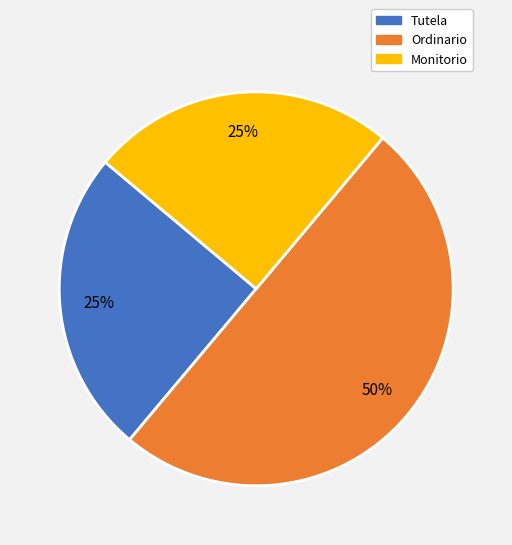

To the nearest percent, what portion does Tutela represent?

25%